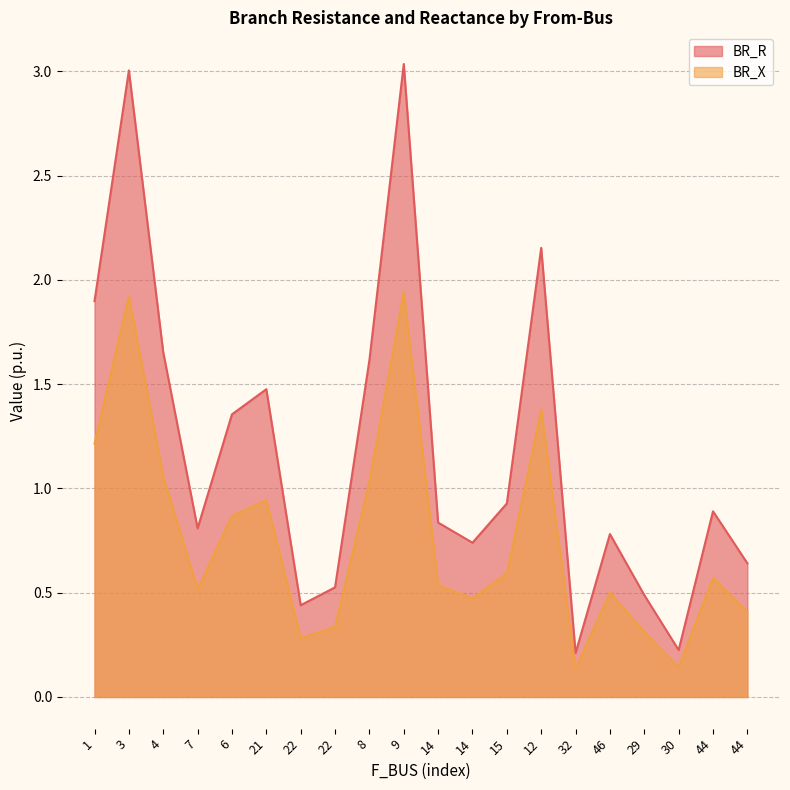

In BR_X, how many points are higher than both neighbors (excluding endpoints)?

6